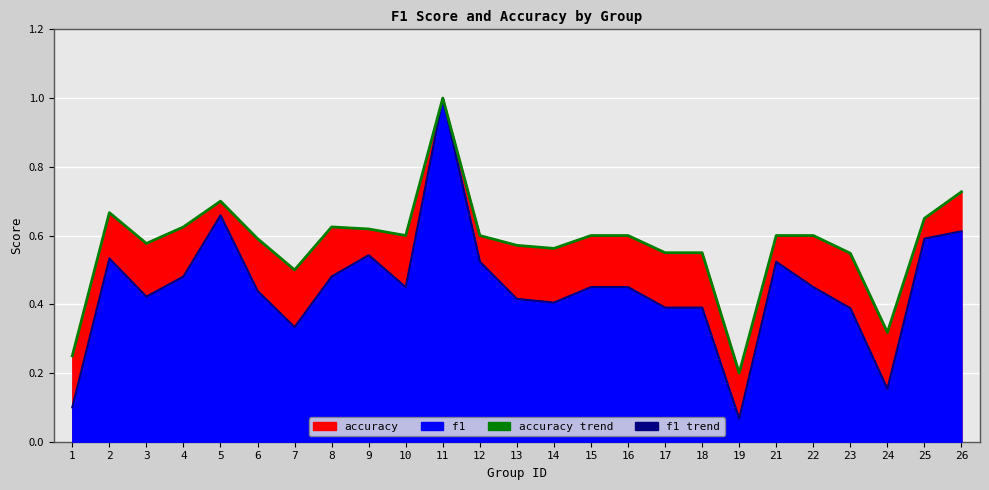

The value of f1_line at 2 is 0.5. True or false?

True